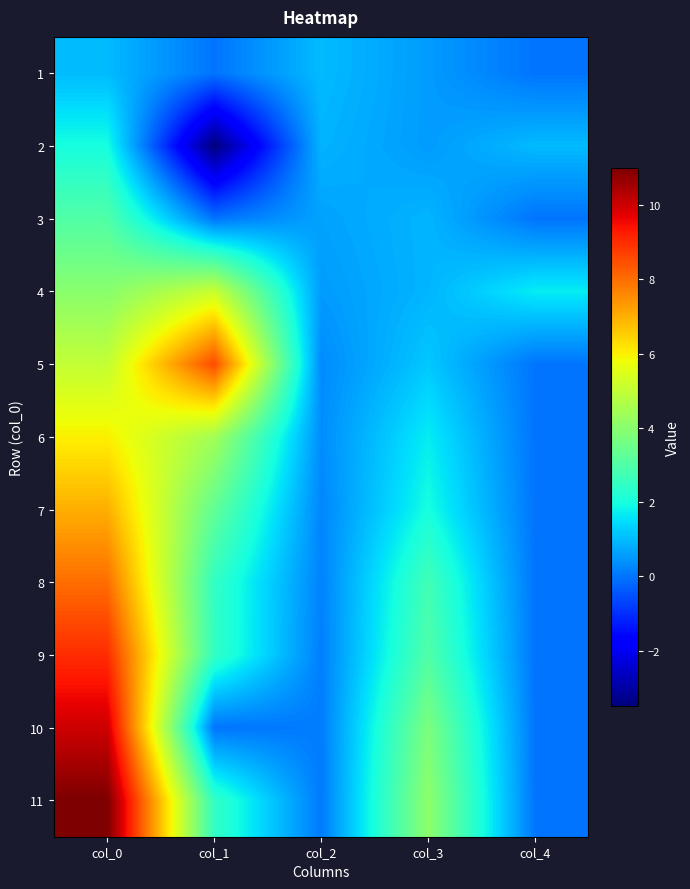

Reading left to right, what are all the values shown in this chart?

1: col_0=1.0	col_1=0.0	col_2=1.0	col_3=0.6	col_4=0.0
2: col_0=2.0	col_1=-3.5	col_2=0.9	col_3=0.6	col_4=1.0
3: col_0=3.0	col_1=0.0	col_2=0.7	col_3=0.9	col_4=0.0
4: col_0=4.0	col_1=5.1	col_2=0.6	col_3=0.9	col_4=1.7
5: col_0=5.0	col_1=8.5	col_2=0.3	col_3=1.2	col_4=0.0
6: col_0=6.0	col_1=4.5	col_2=0.3	col_3=1.7	col_4=0.0
7: col_0=7.0	col_1=3.3	col_2=0.2	col_3=2.0	col_4=0.0
8: col_0=8.0	col_1=2.5	col_2=0.2	col_3=2.7	col_4=0.0
9: col_0=9.0	col_1=2.5	col_2=0.1	col_3=3.0	col_4=0.0
10: col_0=10.0	col_1=0.0	col_2=0.1	col_3=3.8	col_4=0.0
11: col_0=11.0	col_1=2.5	col_2=0.1	col_3=4.1	col_4=0.0